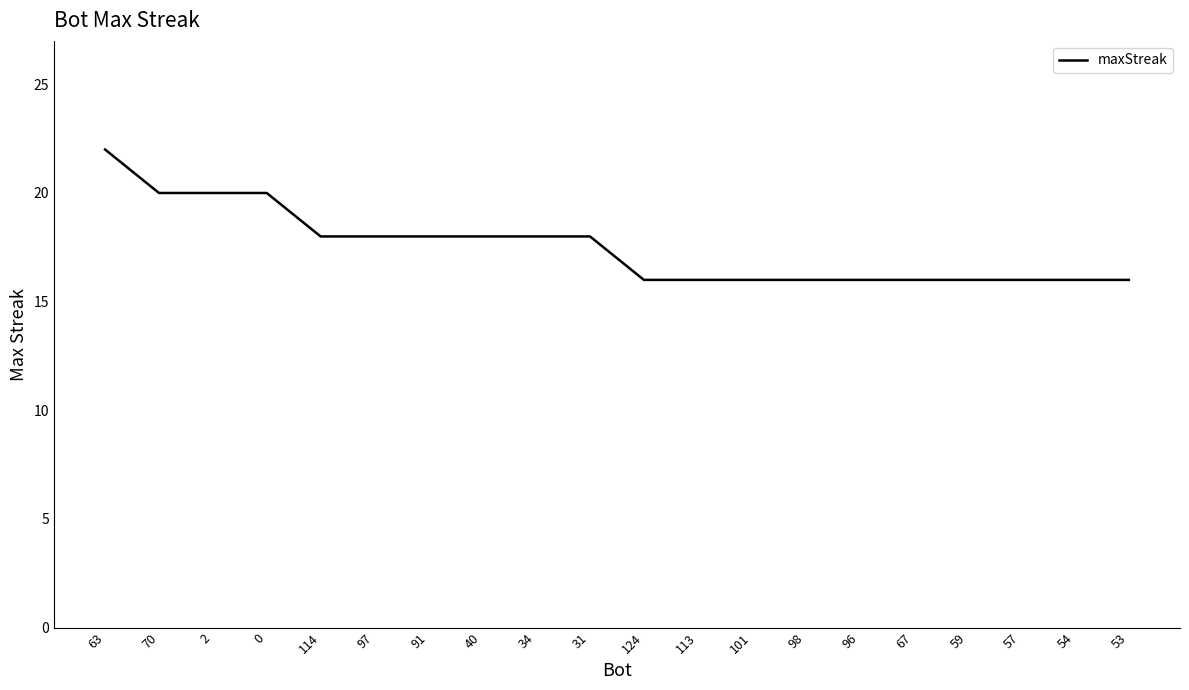

What is the greatest value displayed?

22